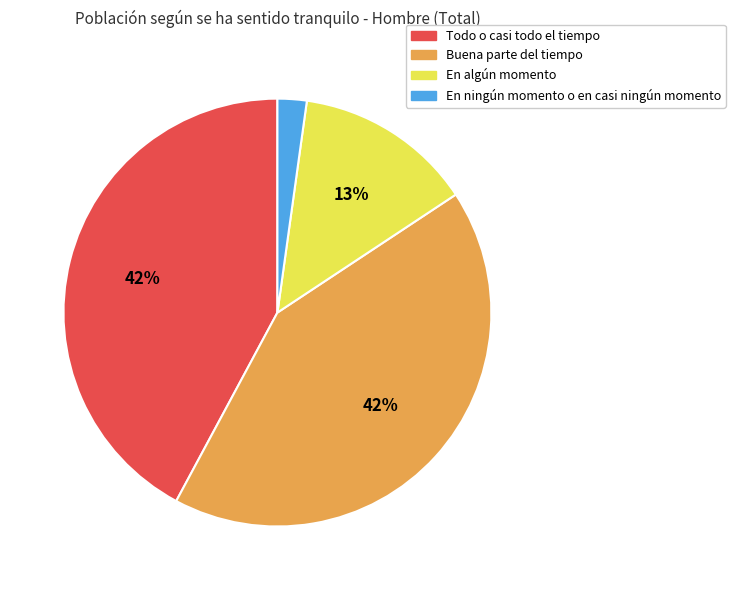

What percentage is the Todo o casi todo el tiempo slice, to the nearest percent?

42%